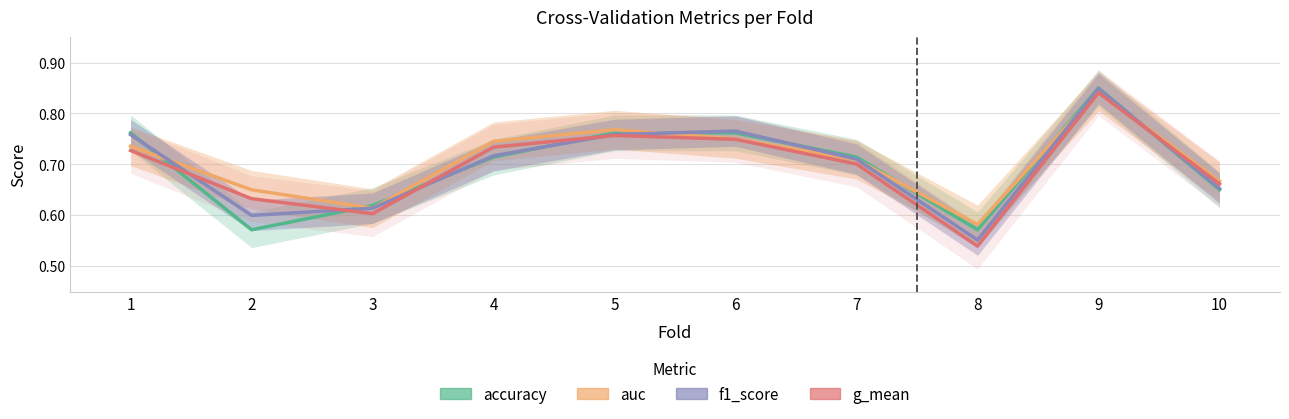

At which label is f1_score closest to 0?

8